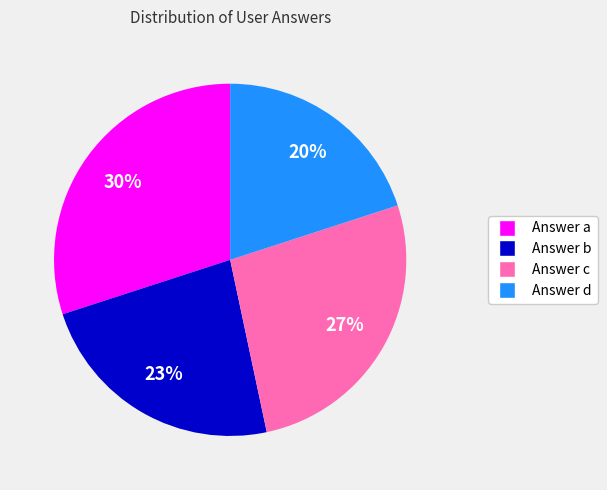

Is there any slice that represents more than half of the pie?

No